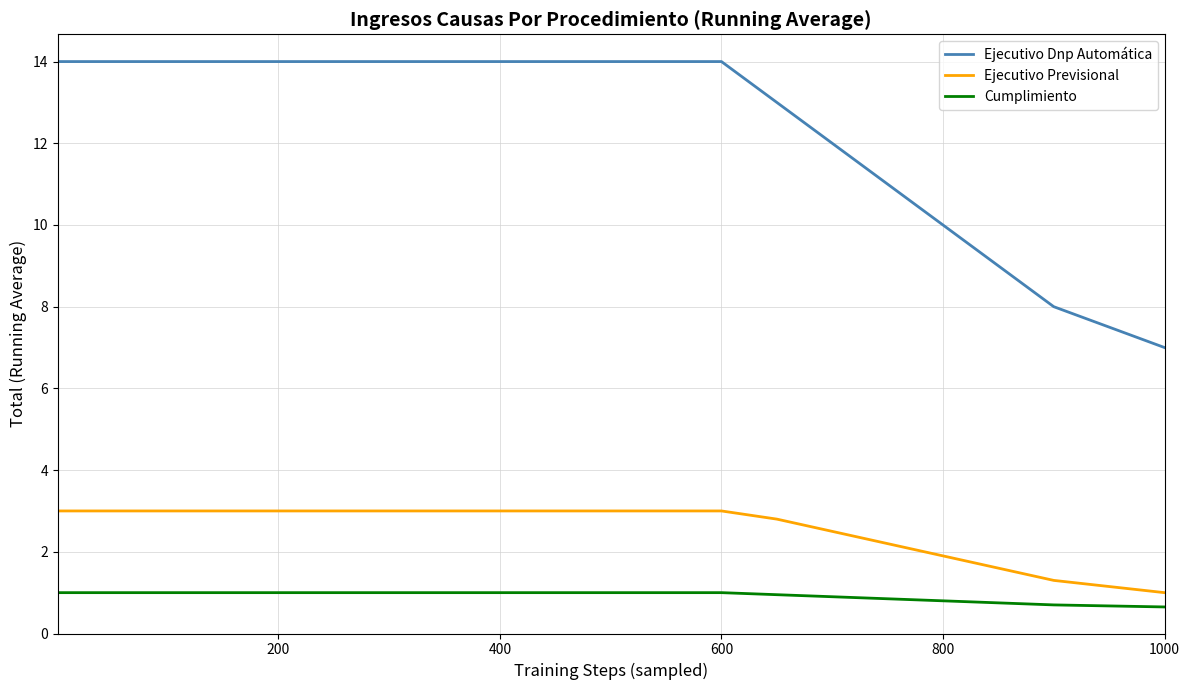

How many Ejecutivo Dnp Automática values are between 12 and 14?

15